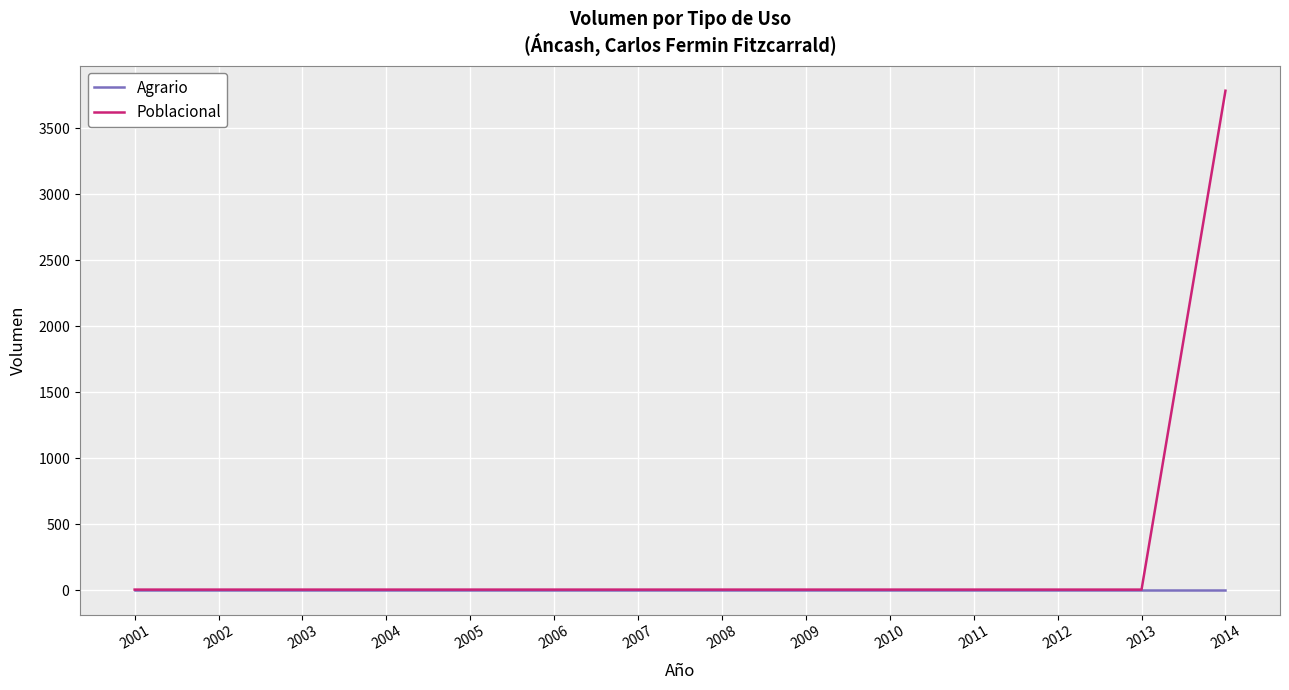

Which series has the largest total across all categories?

Poblacional